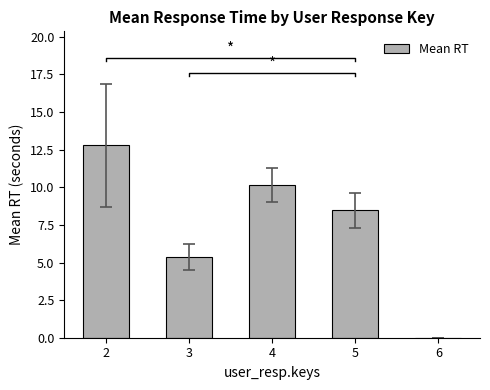

What is the greatest value displayed?

12.8